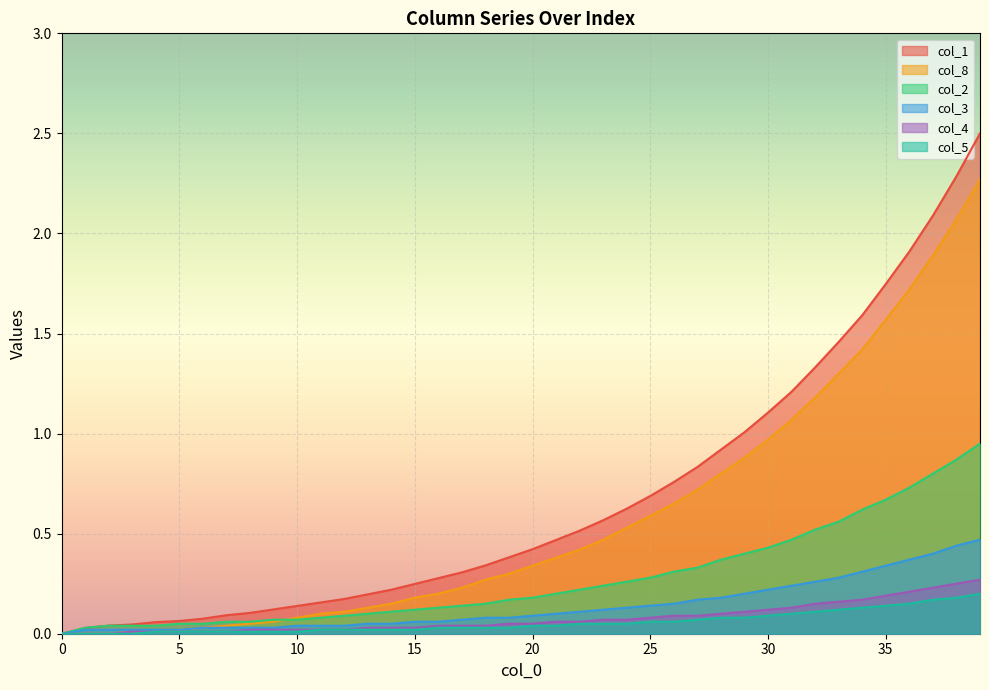

The col_8 series shows -1.0 at 0. True or false?

False